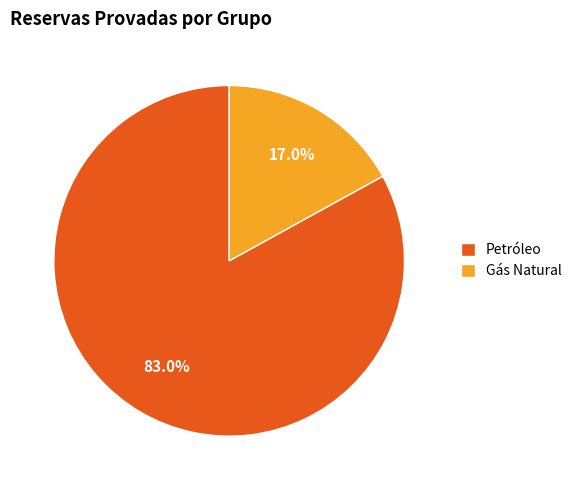

Is it true that Petróleo is 68% of the pie?

False